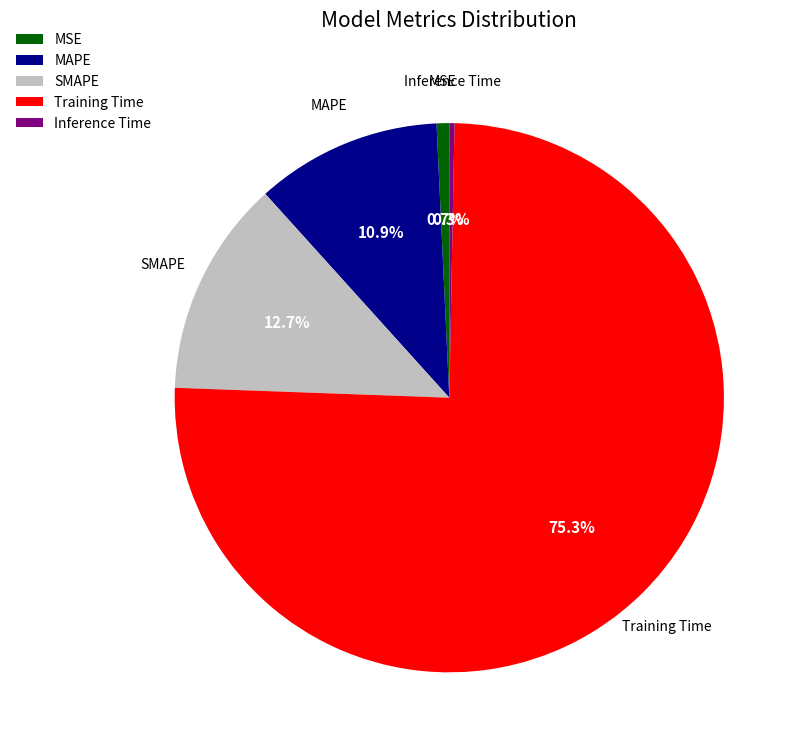

Is it true that MAPE is 11% of the pie?

True